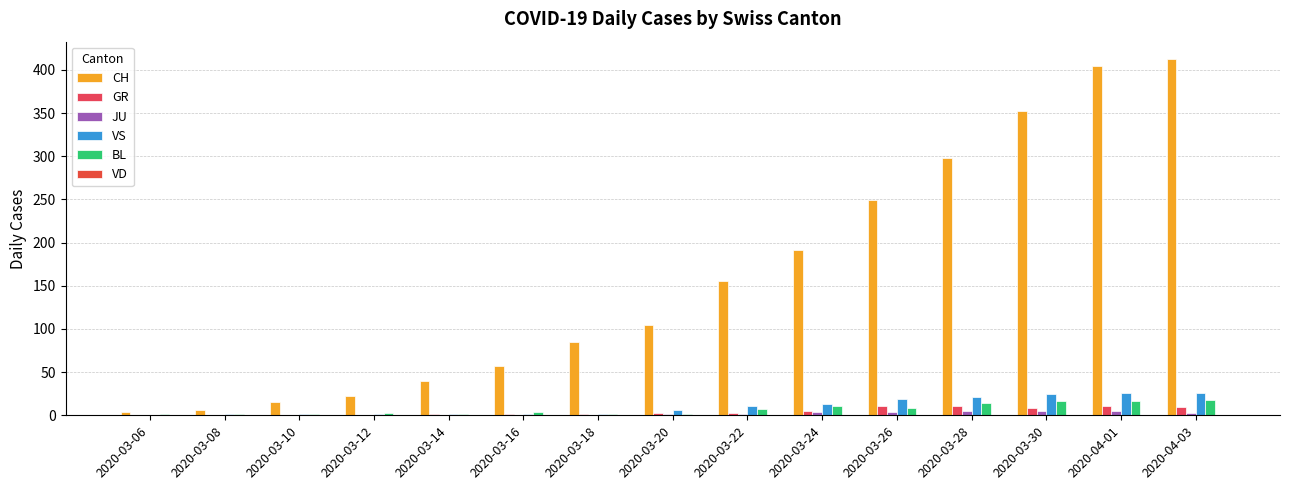

How many series are shown in this chart?

5